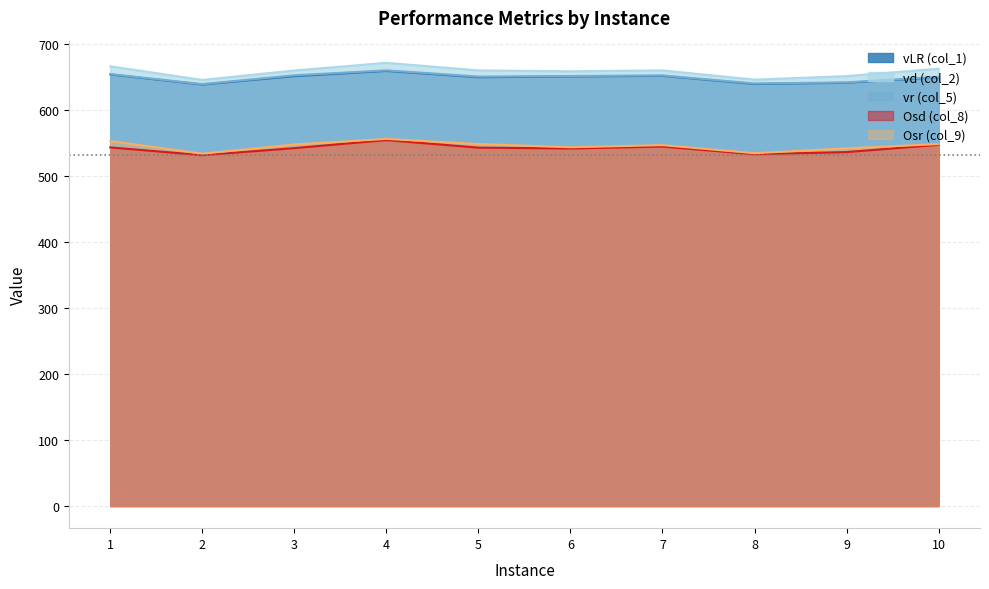

What is the approximate value of vLR (col_1) at 3?

651.4